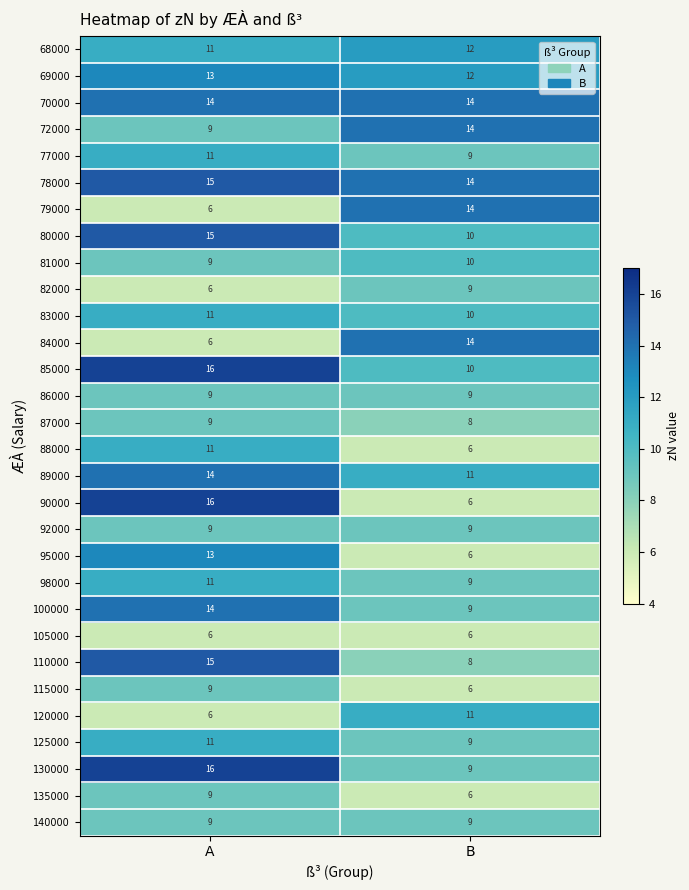

What is the difference between the maximum and minimum values in the 95000 series?

7